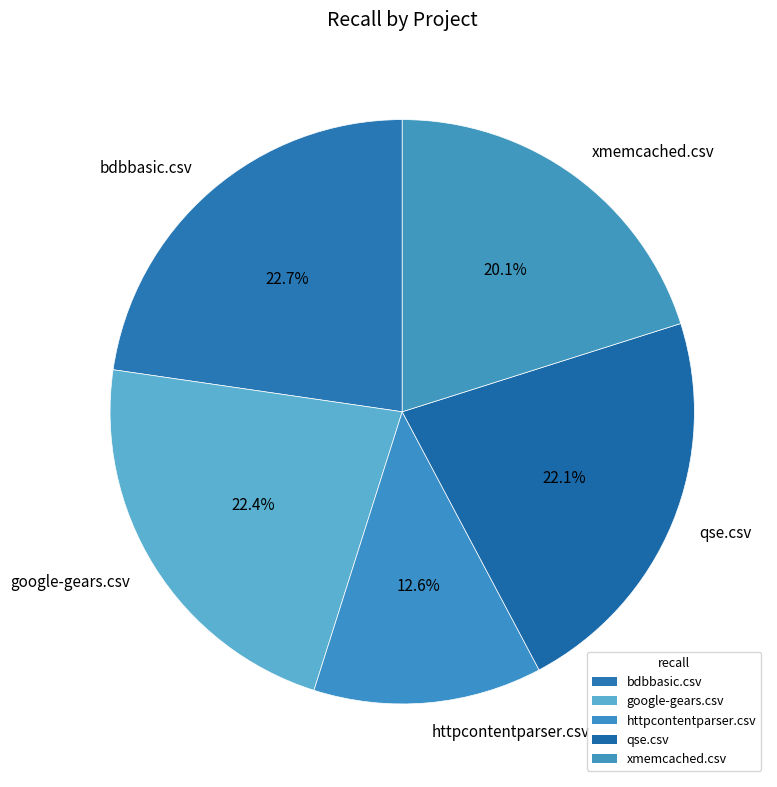

To the nearest percent, what percentage of the pie is google-gears.csv?

22%